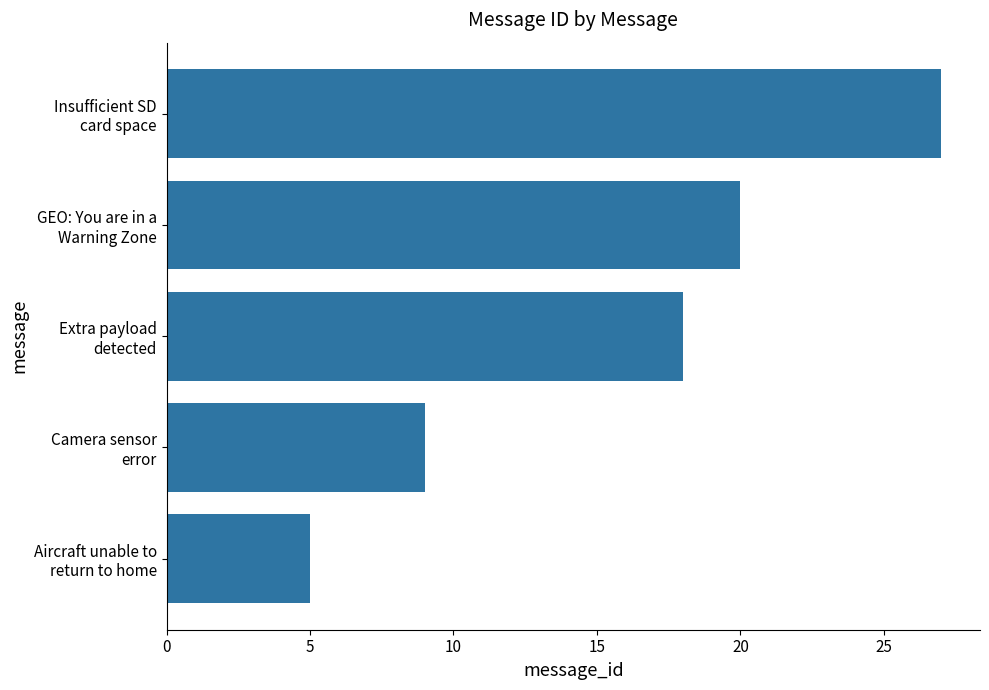

What is the difference between the maximum and minimum values?

22